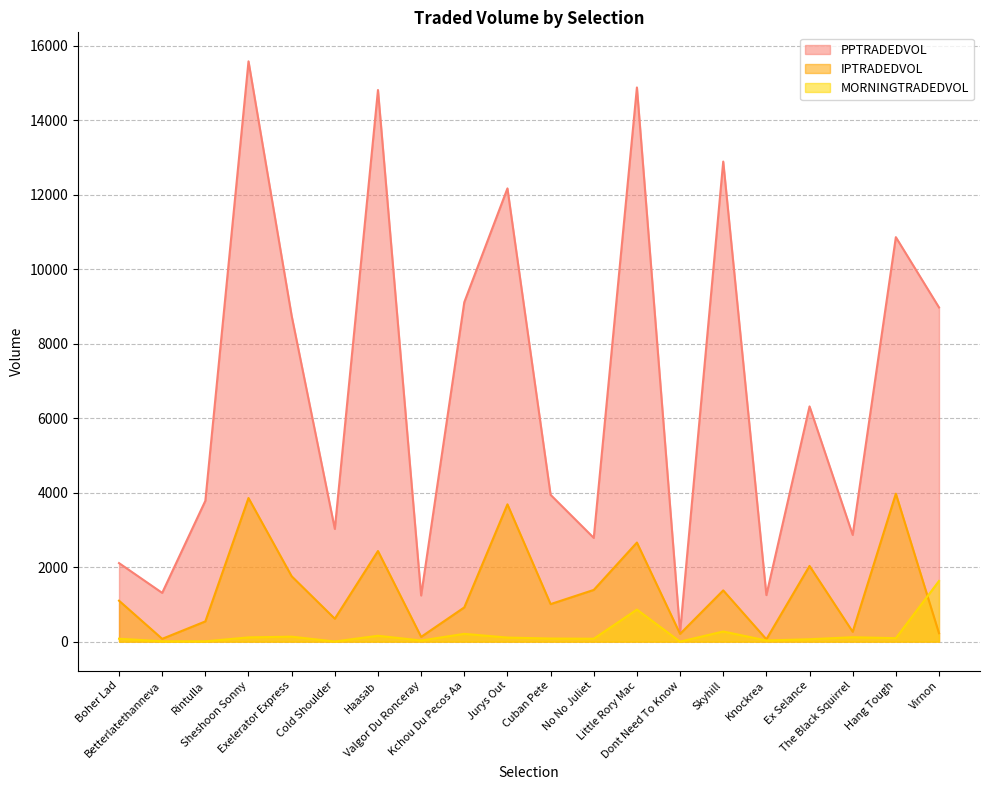

Where is the first local minimum for MORNINGTRADEDVOL?

Rintulla